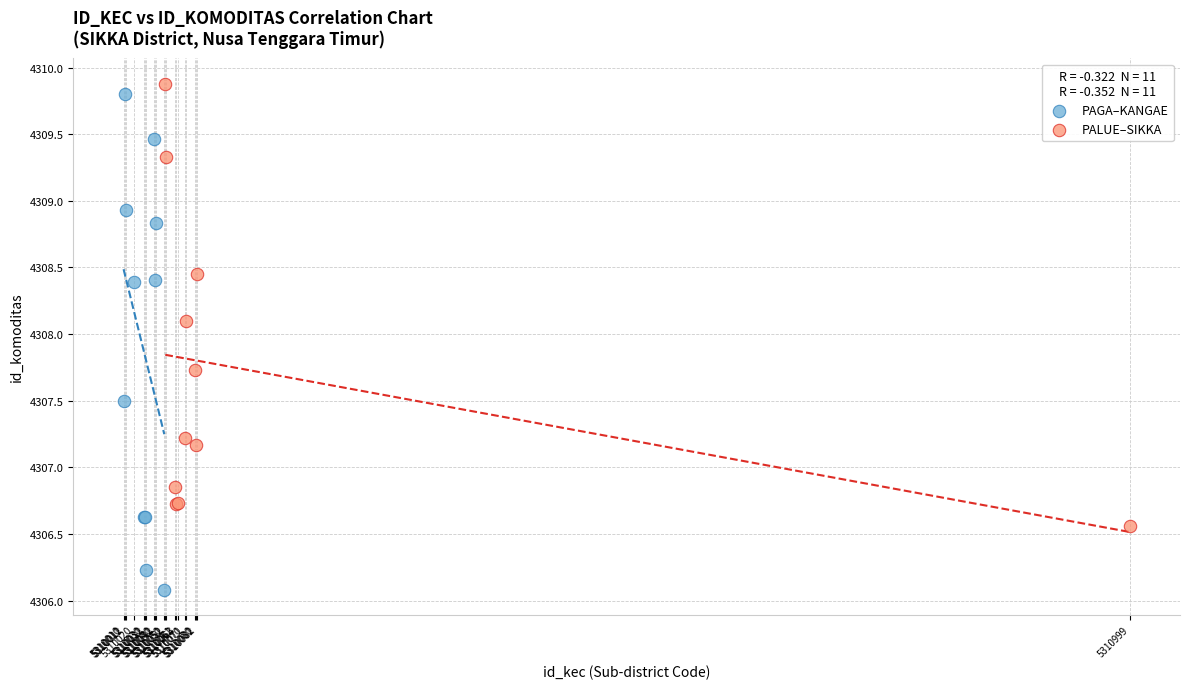

Which series contains the highest Y value?

PALUE–SIKKA